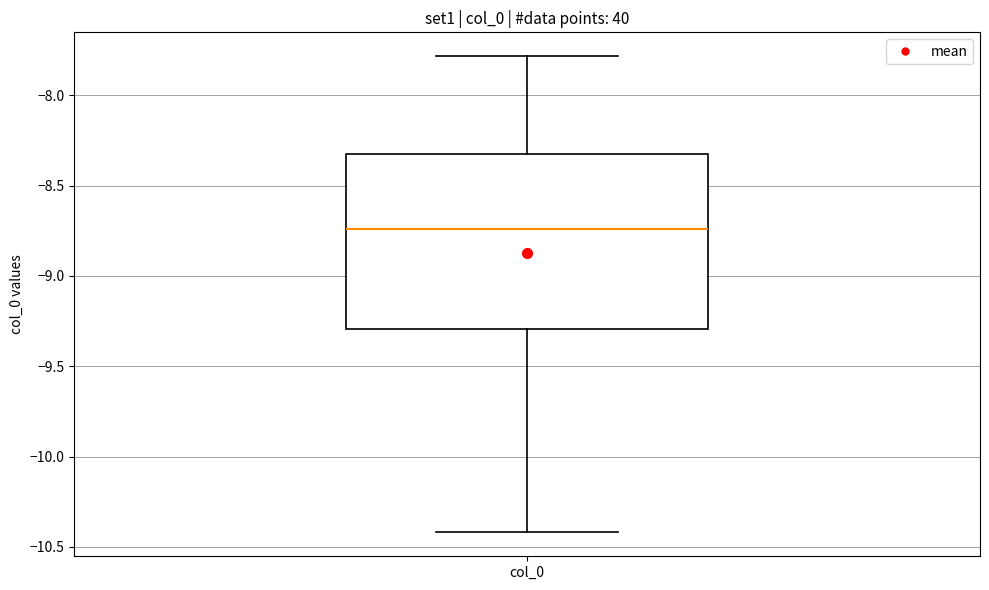

Transcribe this box plot: give where the median line is, the range the box spans, and where the two whiskers end, as read against the y-axis. The values are not printed on the chart, so give them approximately, as read against the axis.

median -8.75, box -9.30 to -8.30, whiskers -10.40 to -7.80